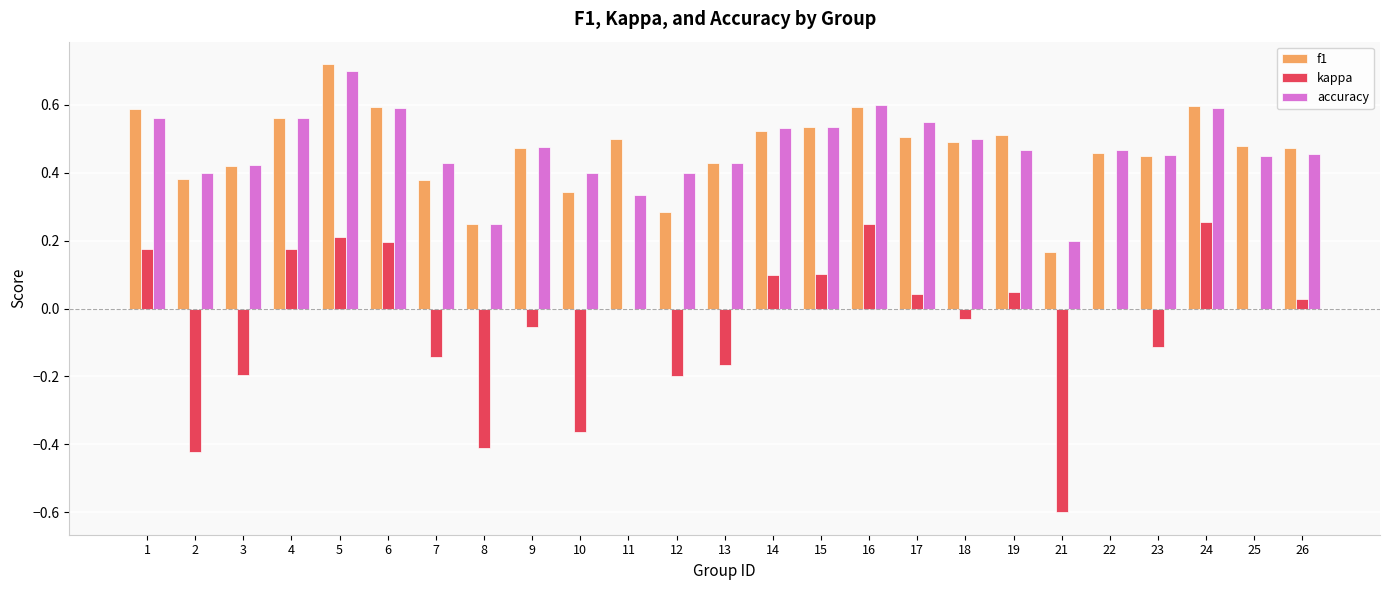

What are all the series names shown in the legend?

f1, kappa, accuracy